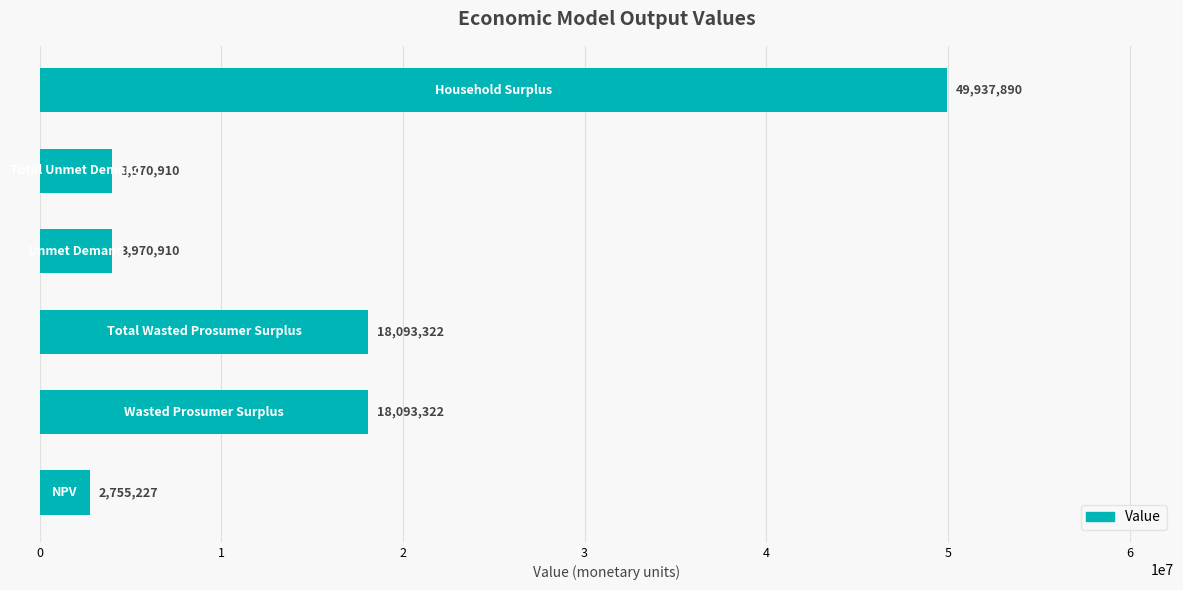

What is the minimum value shown in the chart?

2755226.8